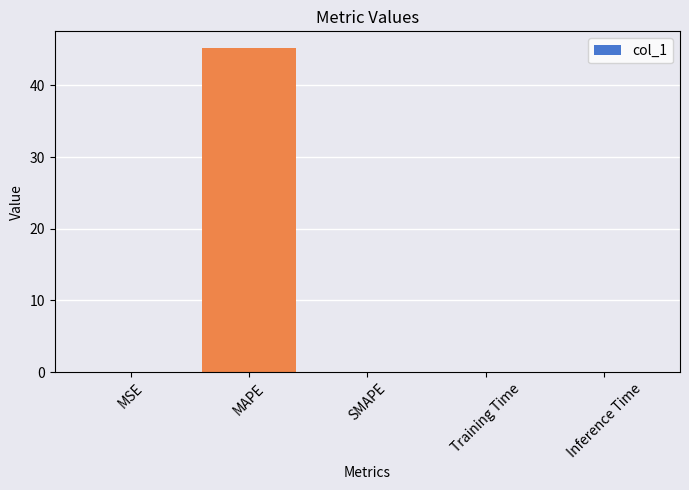

Between MAPE and Training Time, which is larger?

MAPE